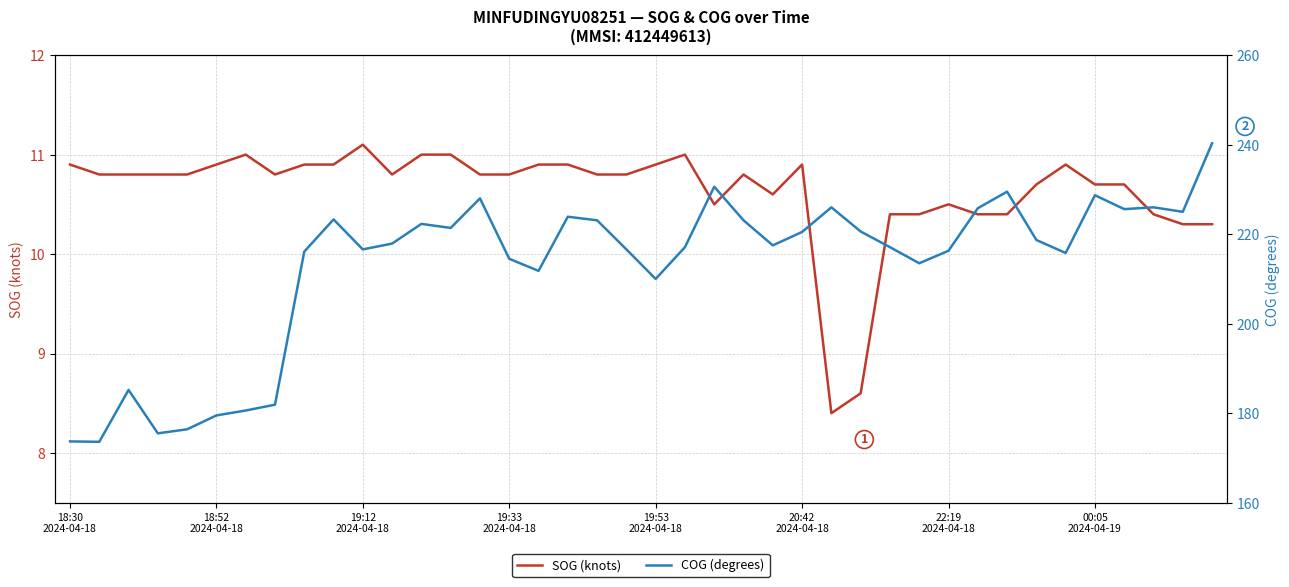

Reading left to right, what are all the values shown in this chart?

SOG (knots): 10.9	10.8	10.8	10.8	10.8	10.9	11.0	10.8	10.9	10.9	11.1	10.8	11.0	11.0	10.8	10.8	10.9	10.9	10.8	10.8	10.9	11.0	10.5	10.8	10.6	10.9	8.4	8.6	10.4	10.4	10.5	10.4	10.4	10.7	10.9	10.7	10.7	10.4	10.3	10.3
COG (degrees): 173.7	173.6	185.2	175.5	176.4	179.5	180.6	181.9	216.1	223.3	216.6	217.9	222.3	221.4	228.0	214.5	211.8	223.9	223.1	216.6	210.0	217.1	230.6	223.1	217.5	220.5	226.0	220.6	217.1	213.5	216.3	225.8	229.5	218.7	215.8	228.7	225.6	226.0	225.0	240.3